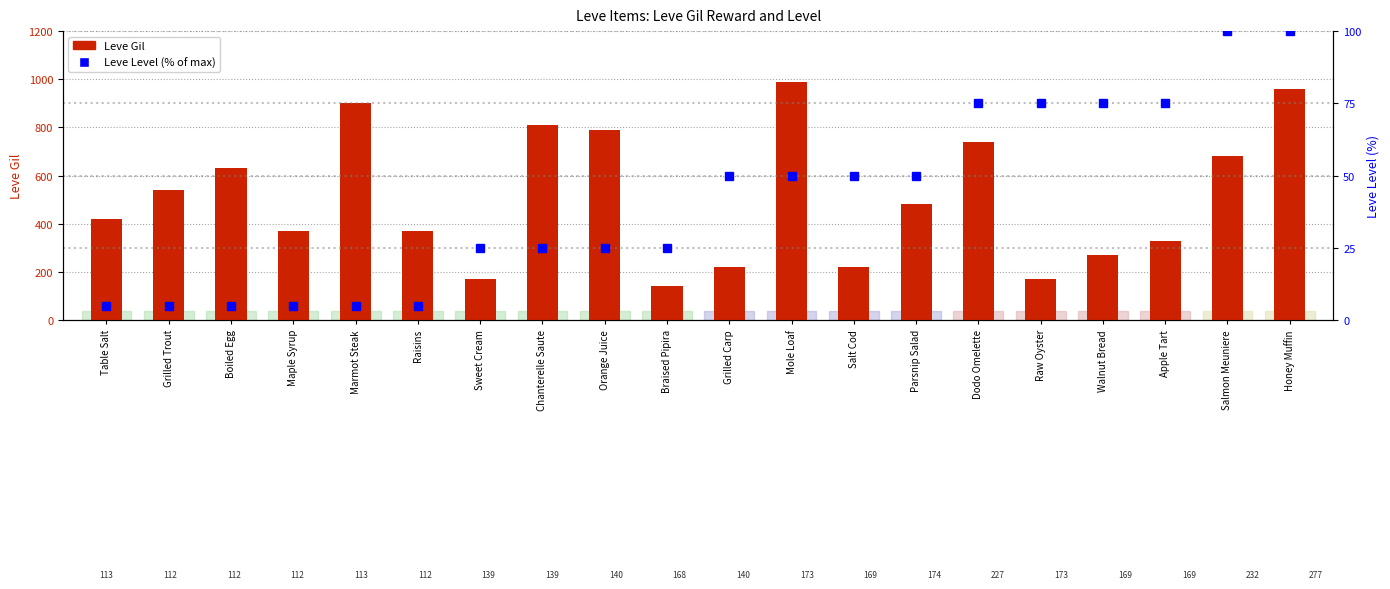

What is the difference between the maximum and second lowest values in the Leve Gil series?

820